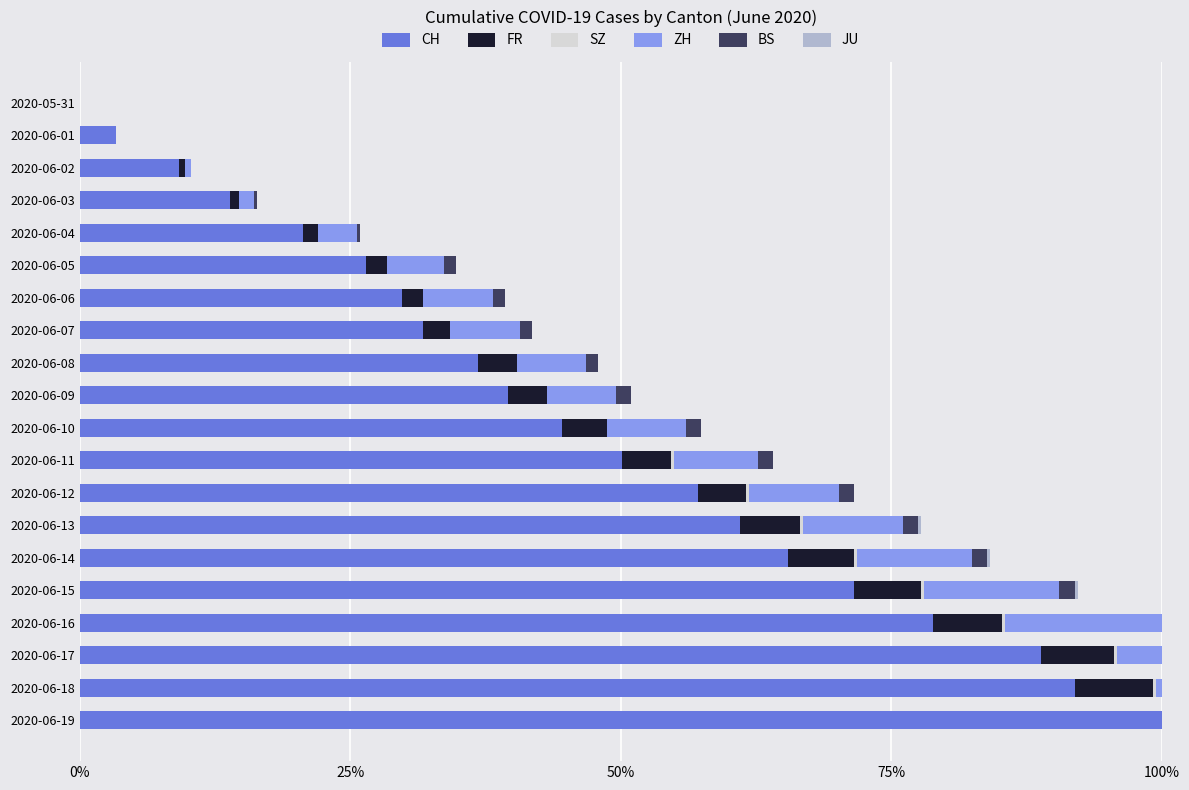

What is the spread (max minus min) of values at 2020-06-04?

20.6